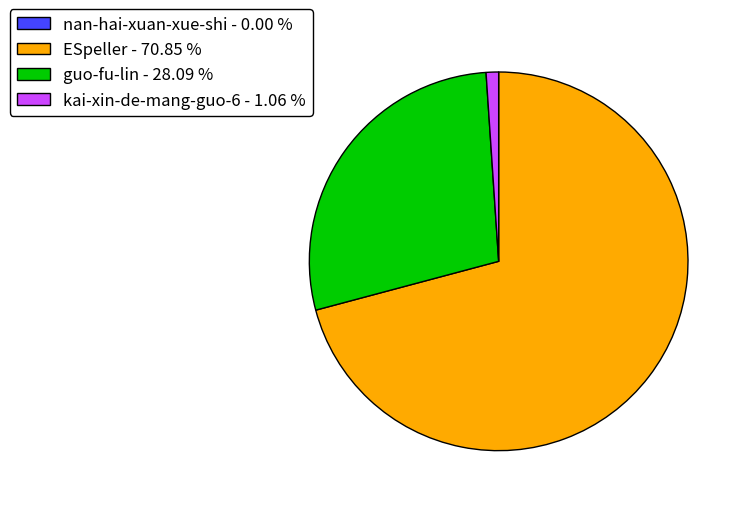

Does ESpeller - 70.85 % represent more than half of the total?

Yes